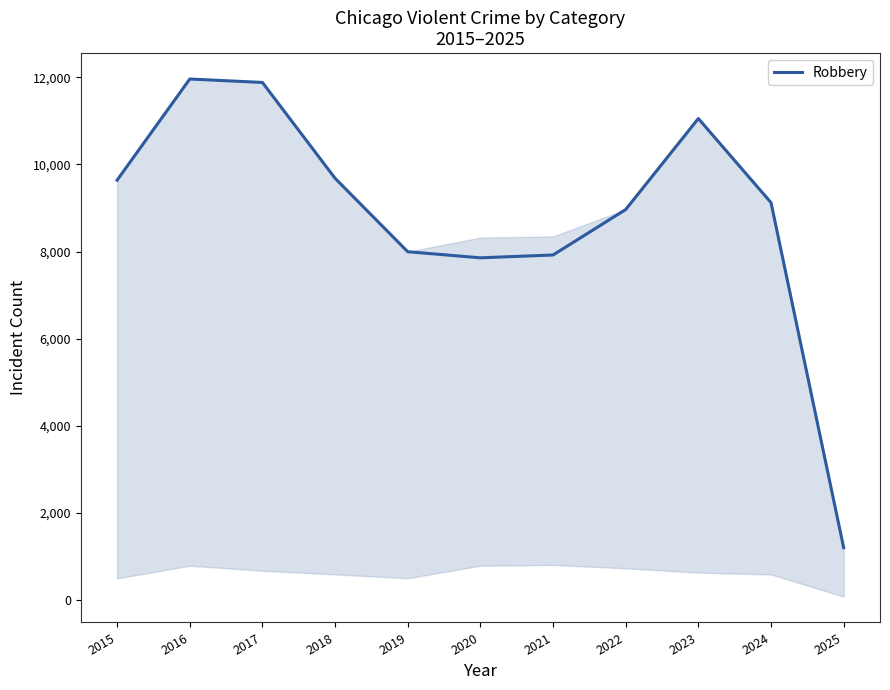

Is it true that the value at 2016 is 4309?

False